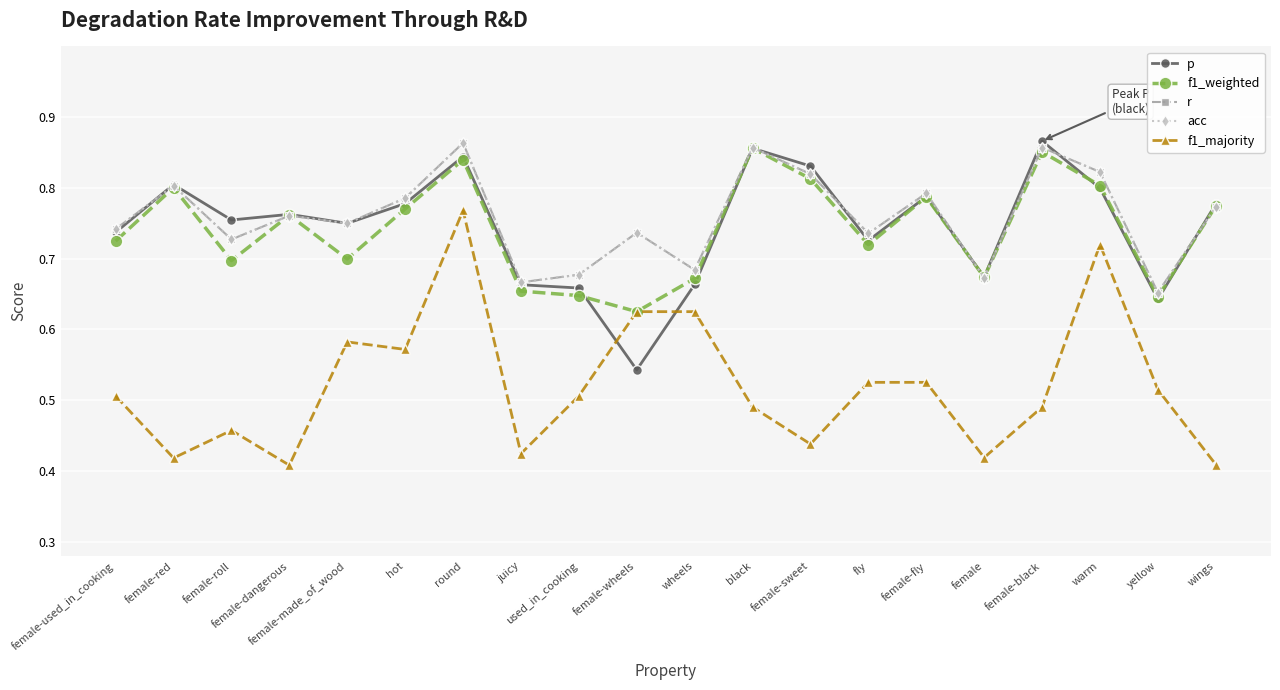

How many r values are between 0 and 1?

20